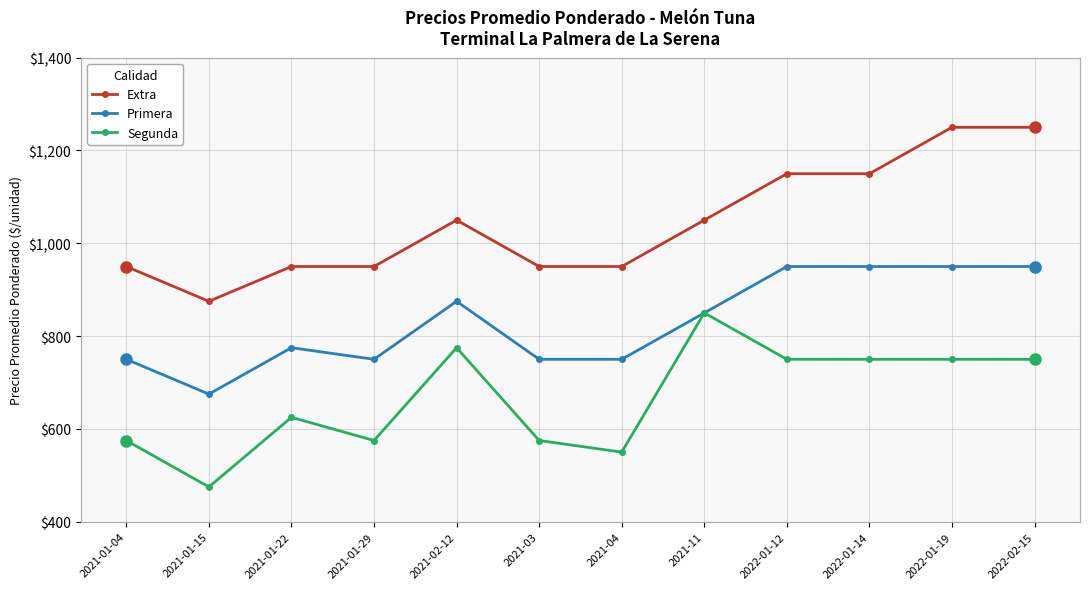

True or false: Extra and Segunda intersect in this chart.

False